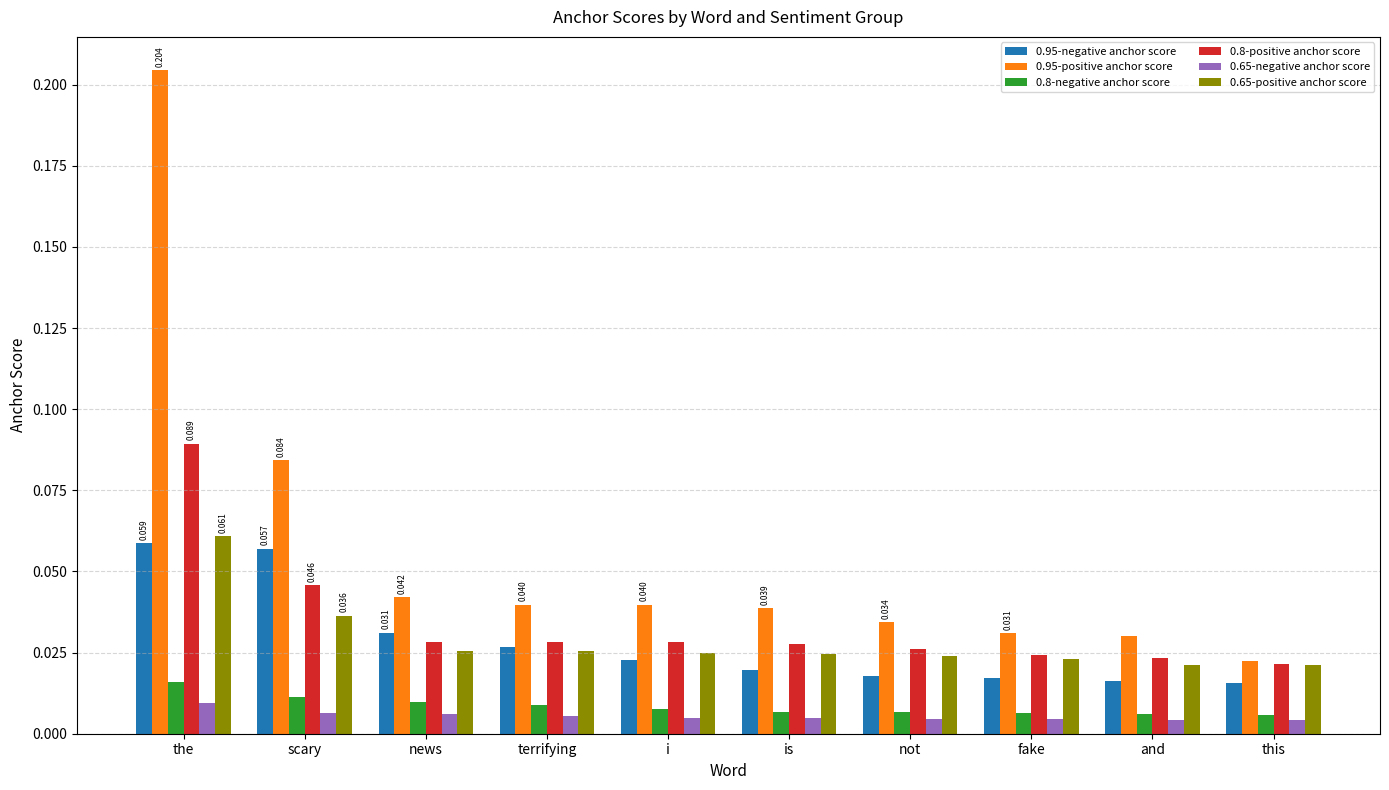

Are the bars horizontal?

No